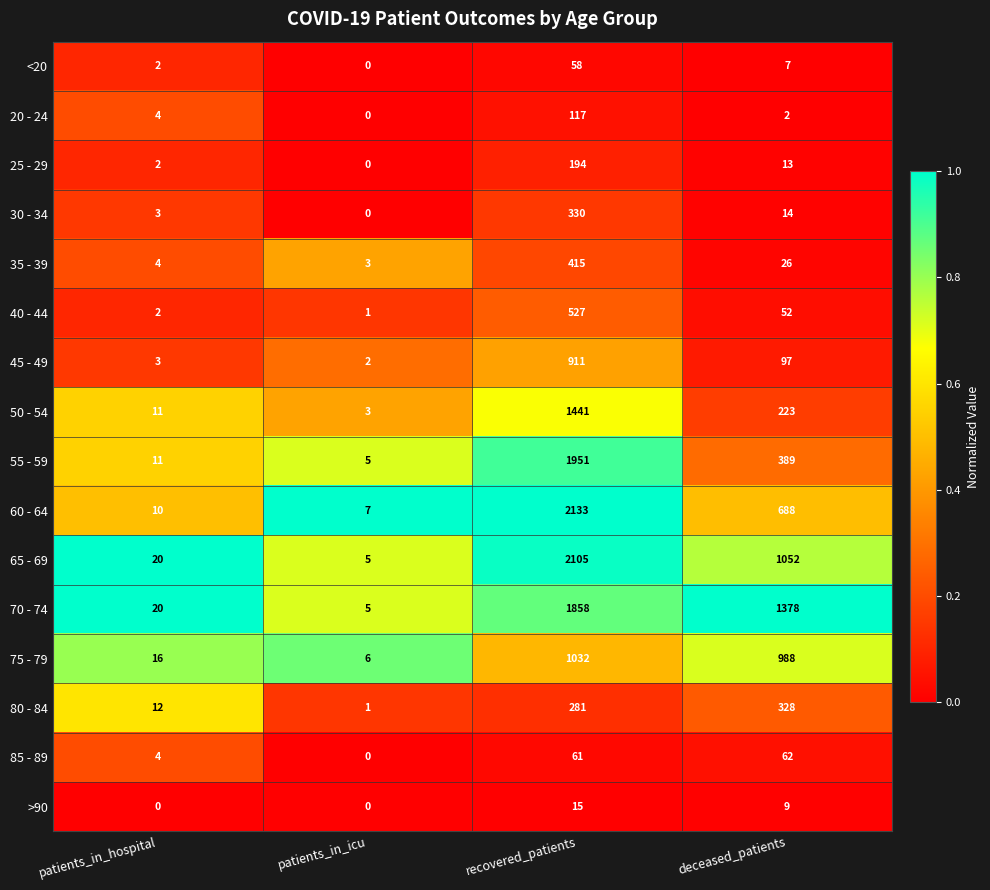

What value does the 45 - 49 series have at deceased_patients, to the nearest 100?

100